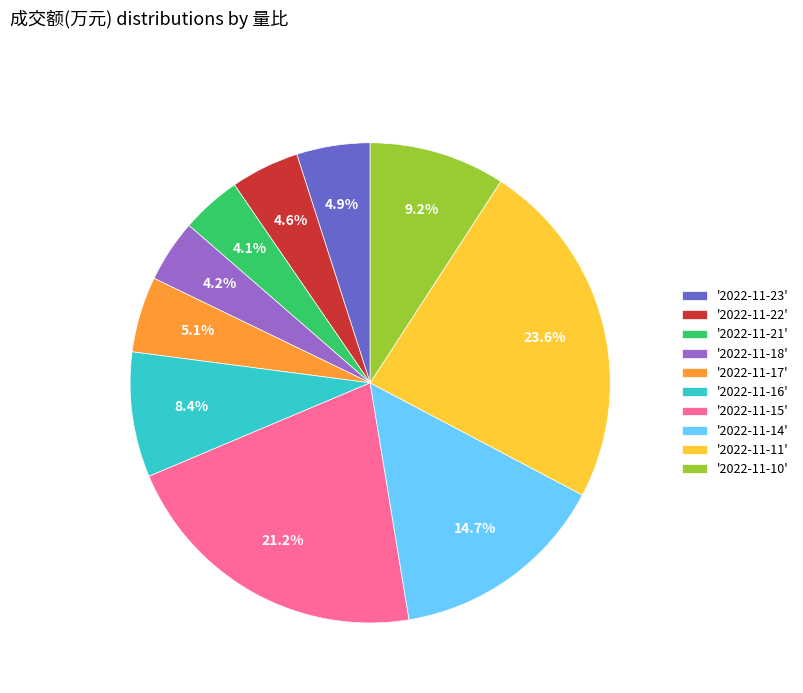

To the nearest percent, what is the average slice percentage?

10%